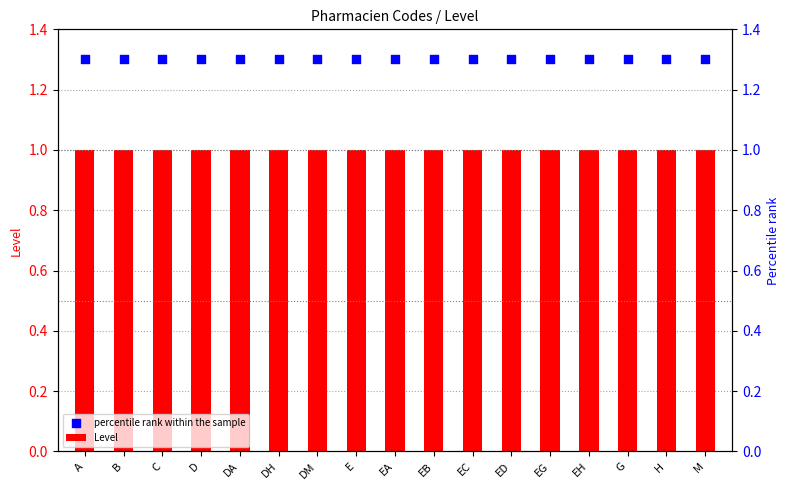

Which series reaches the minimum Y coordinate?

Level